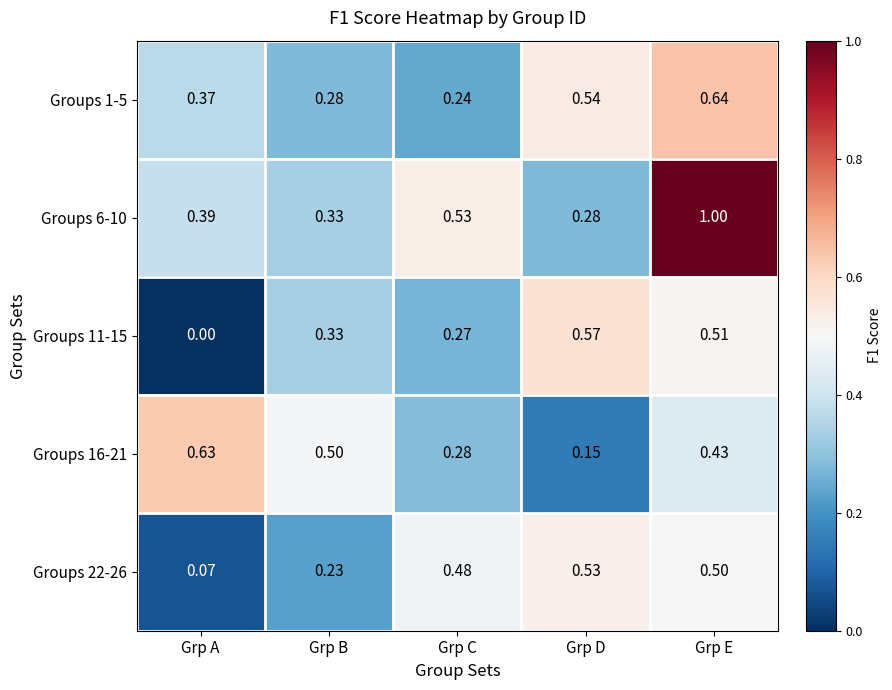

At which category does the chart reach its minimum across all series?

Grp A